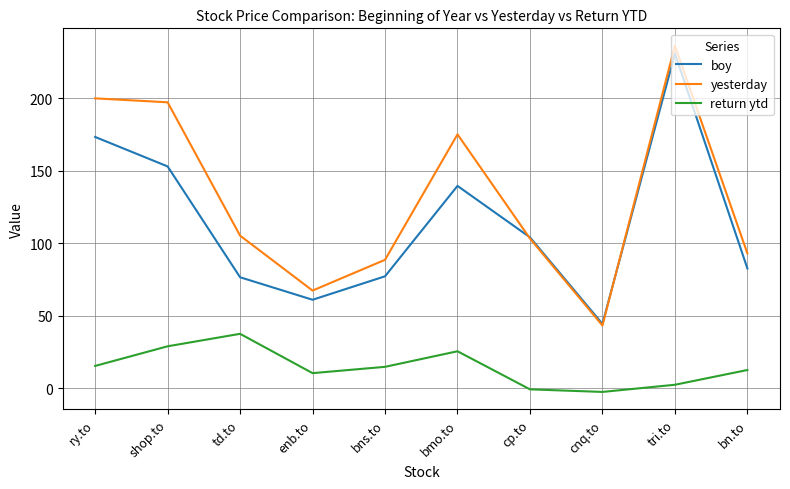

What is the sum of the boy values at bn.to and shop.to?

235.6